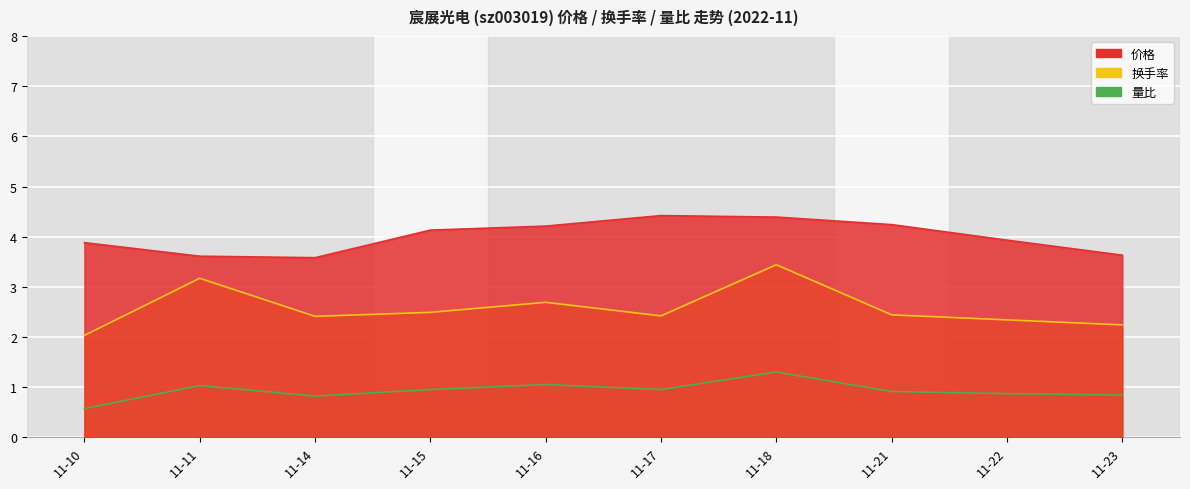

Between 11-17 and 11-18, which is larger?

11-17